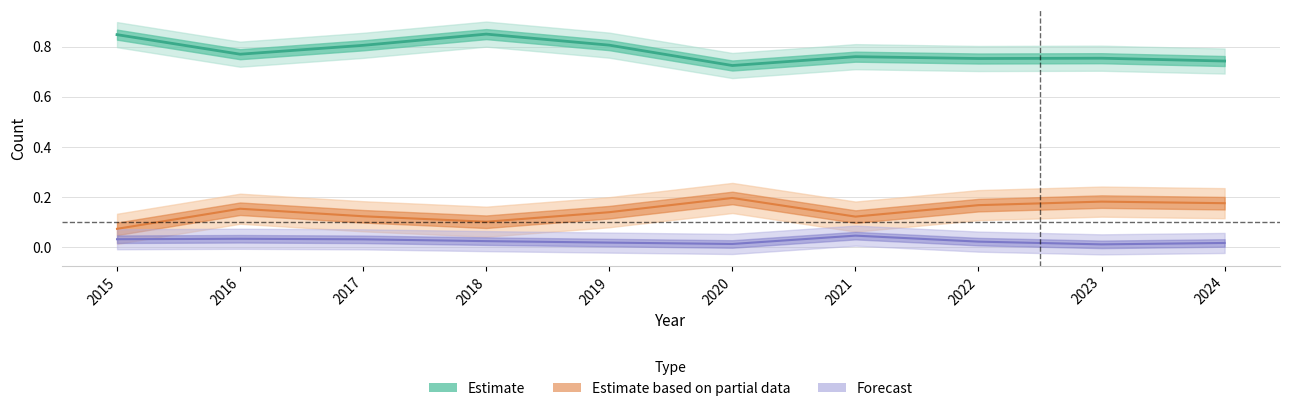

At which category is the sum across all series the highest?

2018